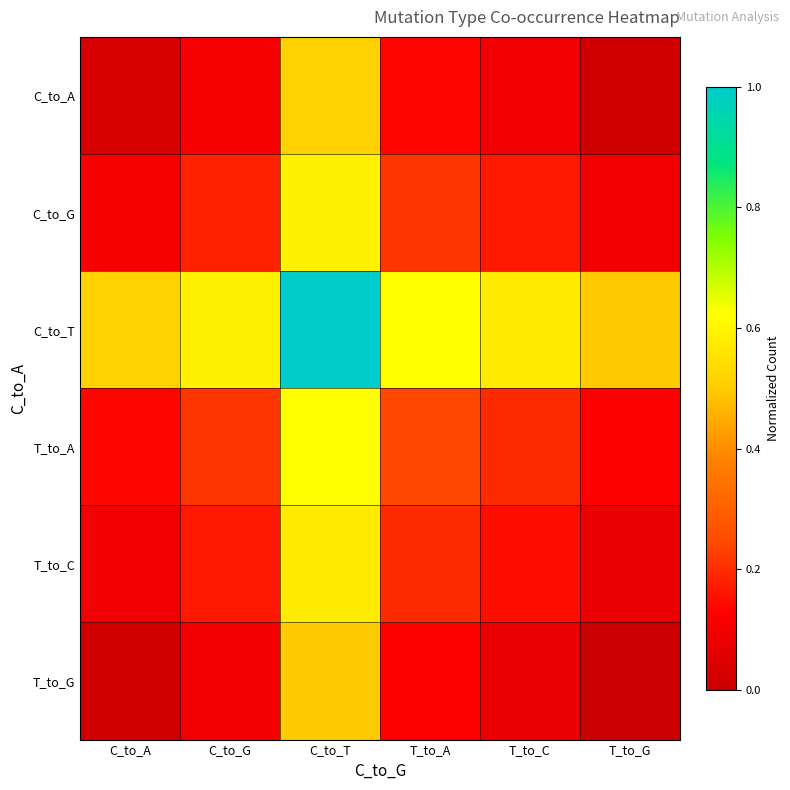

Reading right to left, list all the values displayed in this chart.

C_to_A: T_to_G=0.0	T_to_C=0.1	T_to_A=0.1	C_to_T=0.5	C_to_G=0.1	C_to_A=0.0
C_to_G: T_to_G=0.1	T_to_C=0.2	T_to_A=0.2	C_to_T=0.6	C_to_G=0.2	C_to_A=0.1
C_to_T: T_to_G=0.5	T_to_C=0.6	T_to_A=0.6	C_to_T=1.0	C_to_G=0.6	C_to_A=0.5
T_to_A: T_to_G=0.1	T_to_C=0.2	T_to_A=0.2	C_to_T=0.6	C_to_G=0.2	C_to_A=0.1
T_to_C: T_to_G=0.1	T_to_C=0.2	T_to_A=0.2	C_to_T=0.6	C_to_G=0.2	C_to_A=0.1
T_to_G: T_to_G=0.0	T_to_C=0.1	T_to_A=0.1	C_to_T=0.5	C_to_G=0.1	C_to_A=0.0